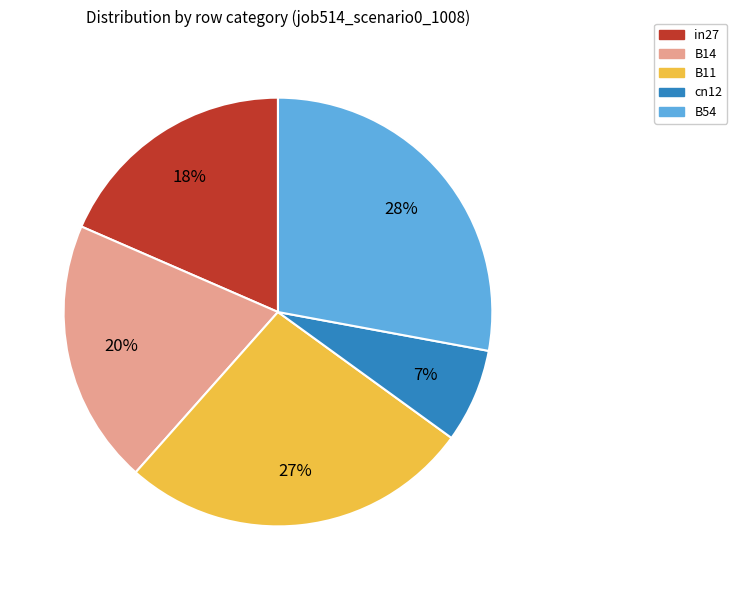

Do B11 and in27 together represent more than half of the pie?

No